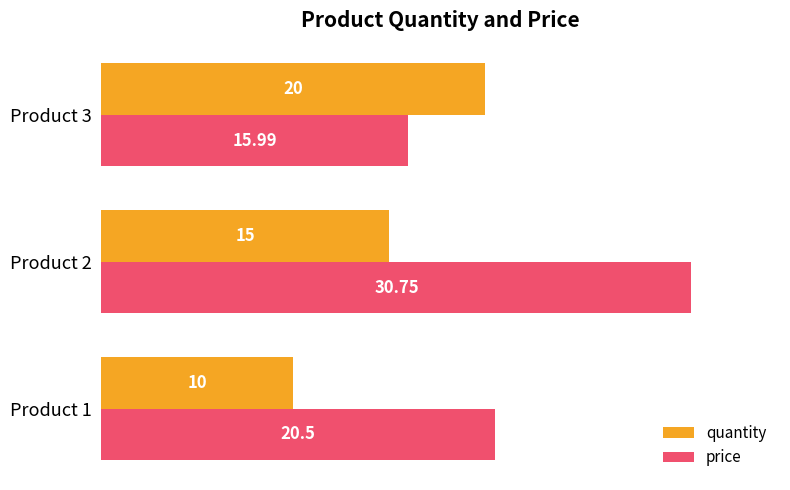

Which series has the largest range (max minus min)?

price